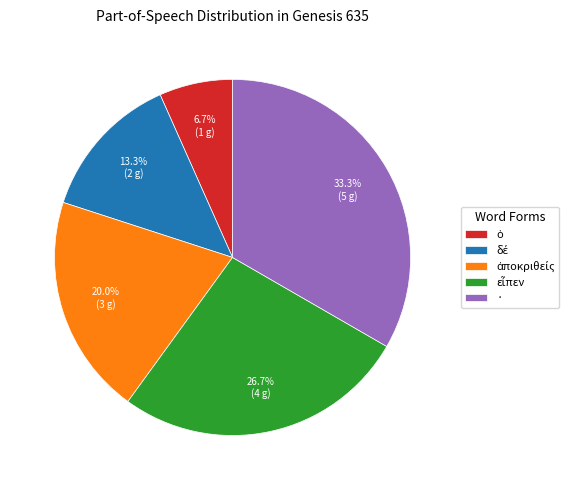

What is the largest slice in the pie chart?

·